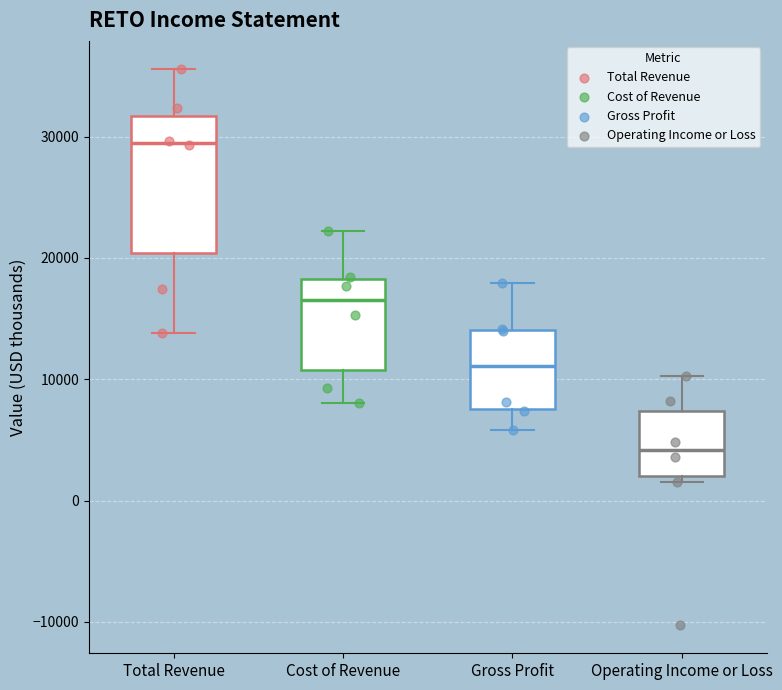

Where is the lower edge of the box for Cost of Revenue on the y-axis? The values are not printed on the chart, so give them approximately, as read against the axis.

11000